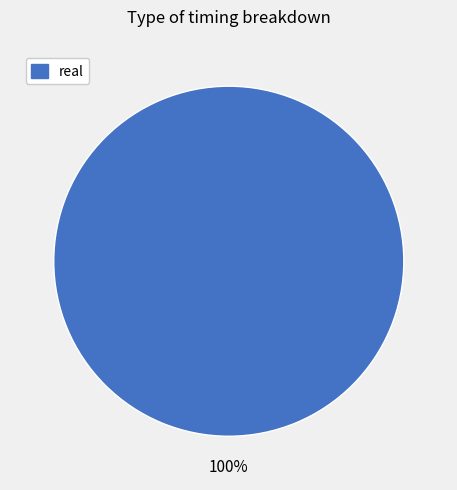

To the nearest percent, what percentage of the pie is real?

100%